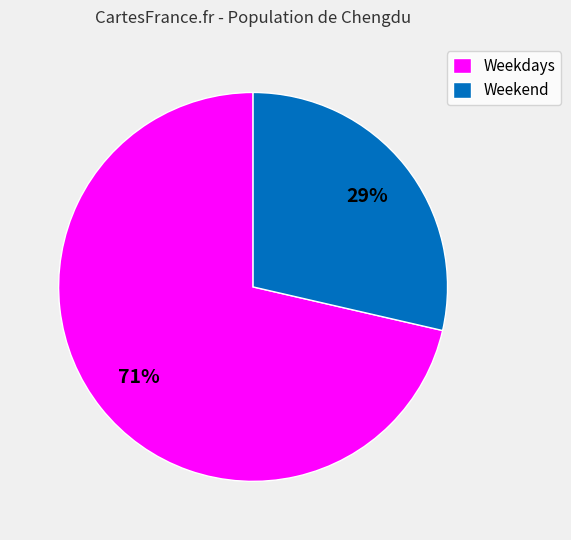

Which slice is the largest?

Weekdays